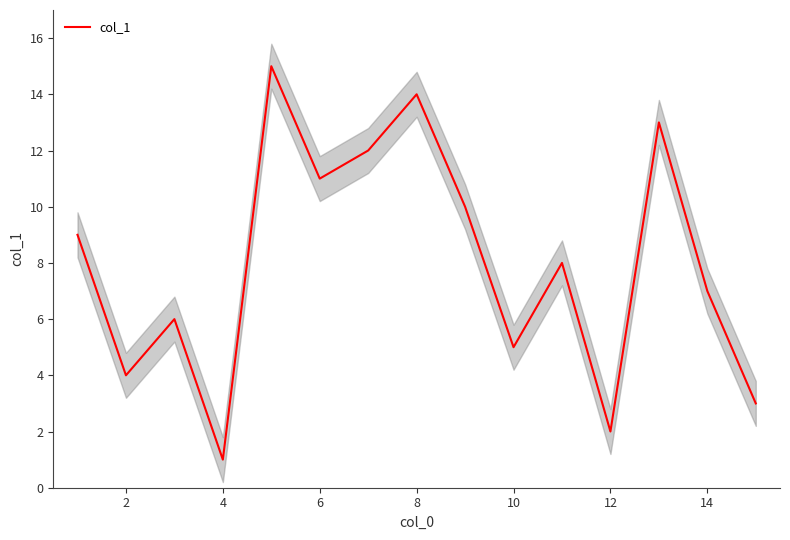

True or false: col_1 has a value of 3 at 10.

False